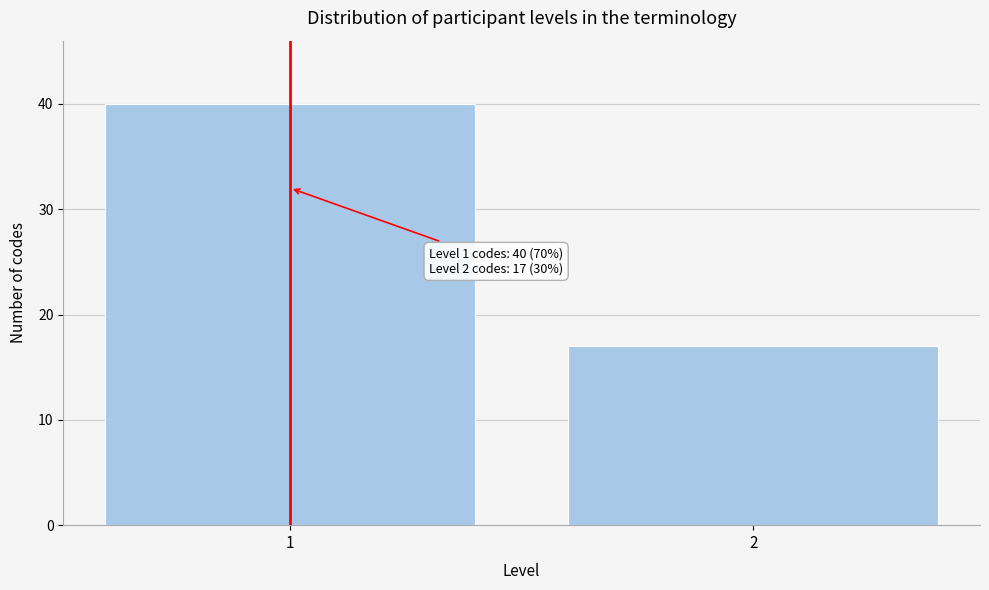

Reading left to right, list all the values displayed in this chart.

1=40	2=17